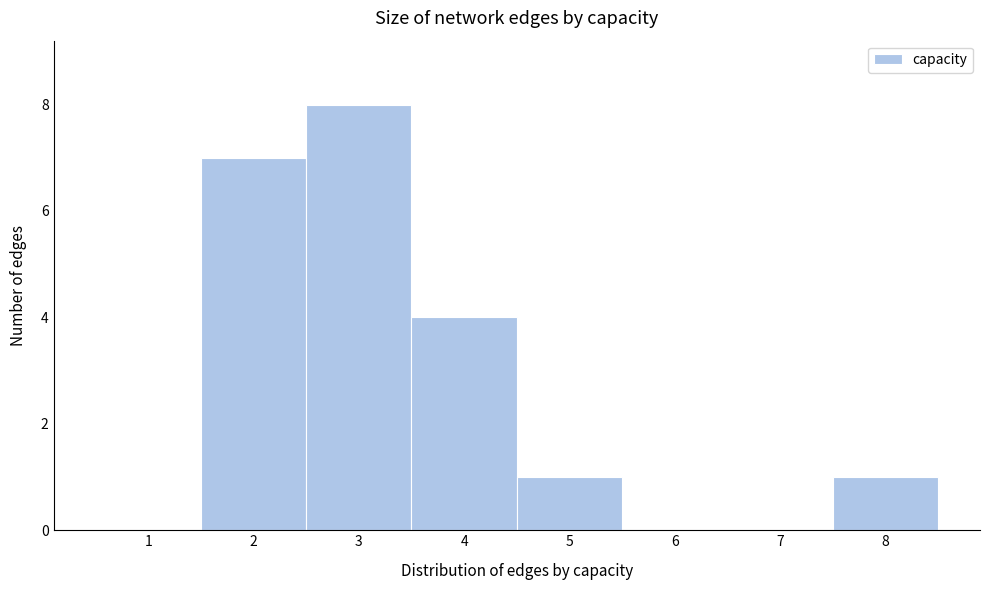

Over which range of the x-axis is the bar tallest?

2.5 to 3.5